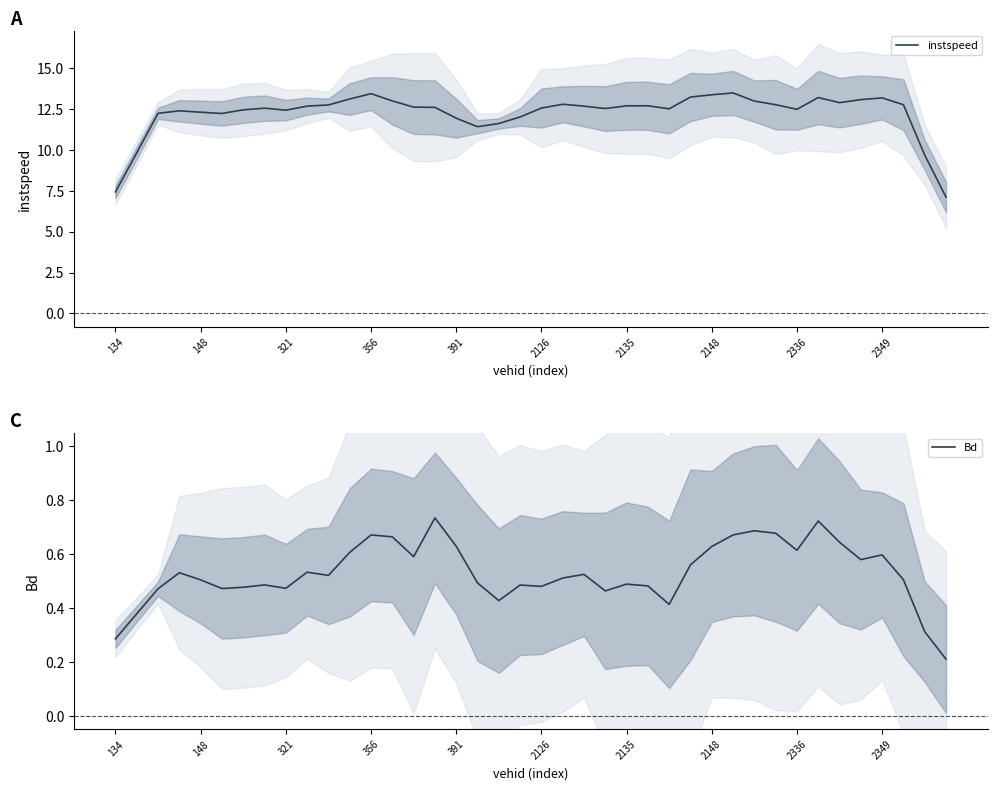

What is the highest value of the instspeed series?

13.5